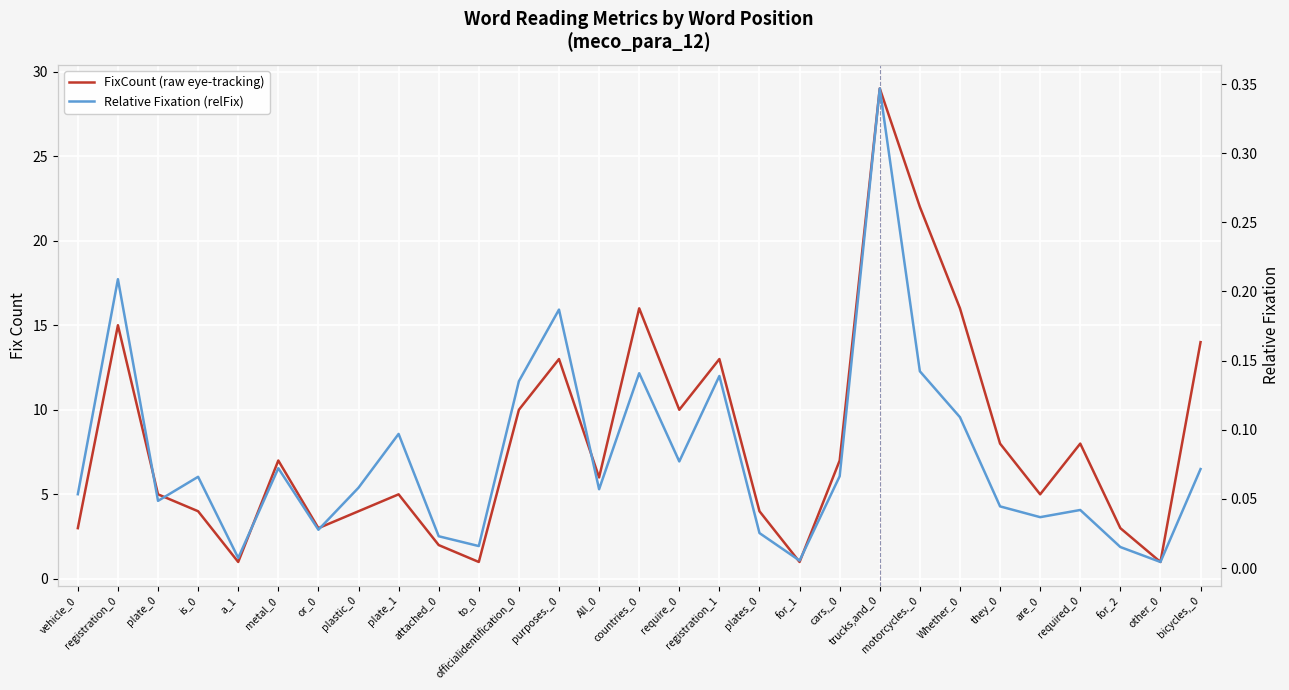

The FixCount (raw eye-tracking) series shows 29.8 at motorcycles._0. True or false?

False